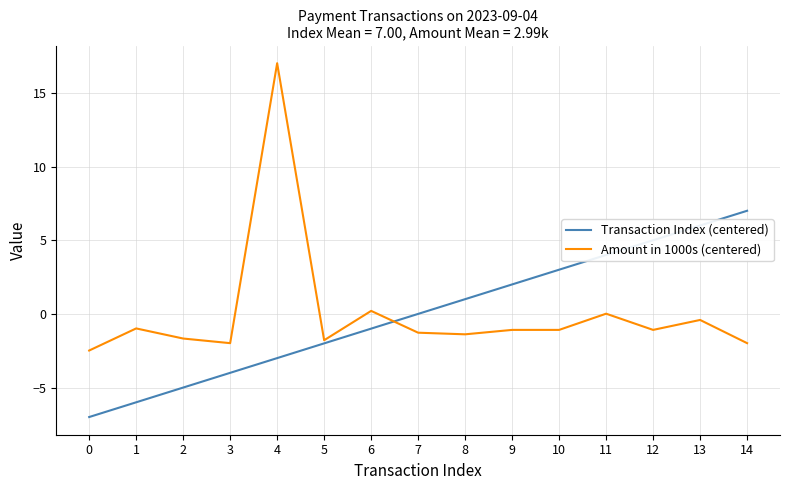

Which category has the highest value across all series?

4